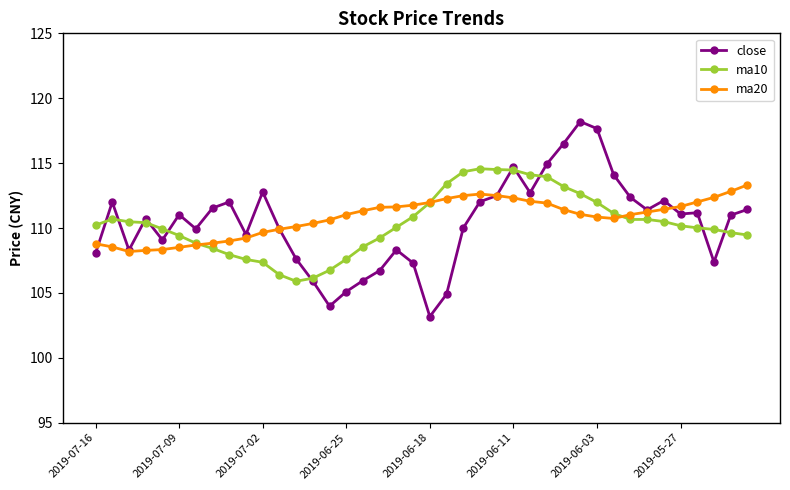

Which series has the widest spread of values?

close